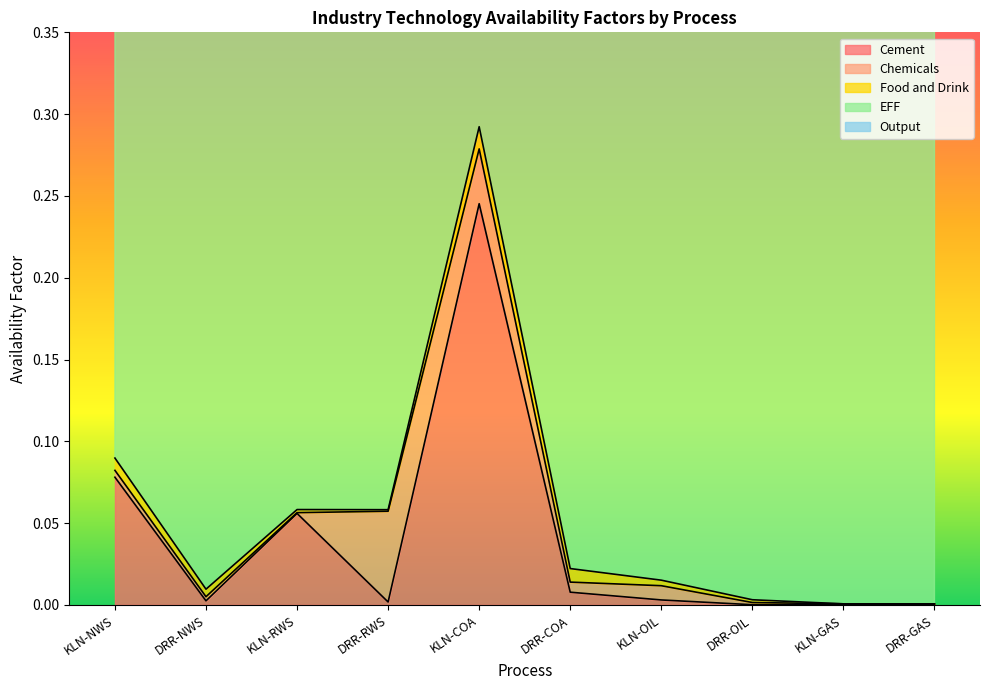

Reading left to right, transcribe all the data shown in this chart.

Cement: KLN-NWS=0.1	DRR-NWS=0.0	KLN-RWS=0.1	DRR-RWS=0.0	KLN-COA=0.2	DRR-COA=0.0	KLN-OIL=0.0	DRR-OIL=0.0	KLN-GAS=0.0	DRR-GAS=0.0
Chemicals: KLN-NWS=0.0	DRR-NWS=0.0	KLN-RWS=0.0	DRR-RWS=0.1	KLN-COA=0.0	DRR-COA=0.0	KLN-OIL=0.0	DRR-OIL=0.0	KLN-GAS=0.0	DRR-GAS=0.0
Food and Drink: KLN-NWS=0.0	DRR-NWS=0.0	KLN-RWS=0.0	DRR-RWS=0.0	KLN-COA=0.0	DRR-COA=0.0	KLN-OIL=0.0	DRR-OIL=0.0	KLN-GAS=0.0	DRR-GAS=0.0
EFF: KLN-NWS=0.9	DRR-NWS=0.9	KLN-RWS=0.9	DRR-RWS=0.9	KLN-COA=0.9	DRR-COA=0.9	KLN-OIL=0.9	DRR-OIL=0.9	KLN-GAS=0.9	DRR-GAS=0.9
Output: KLN-NWS=2.1	DRR-NWS=0.1	KLN-RWS=1.5	DRR-RWS=0.0	KLN-COA=6.5	DRR-COA=0.2	KLN-OIL=0.1	DRR-OIL=0.0	KLN-GAS=0.0	DRR-GAS=0.0